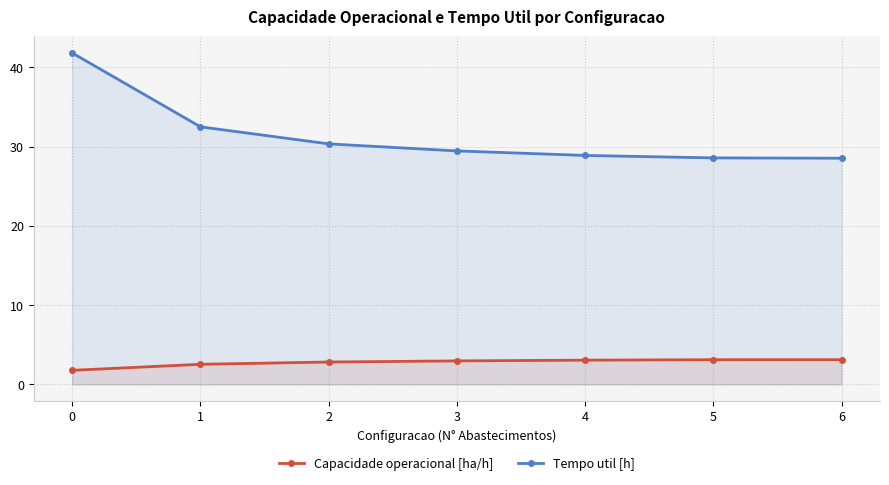

At how many categories does at least one series exceed 25?

7